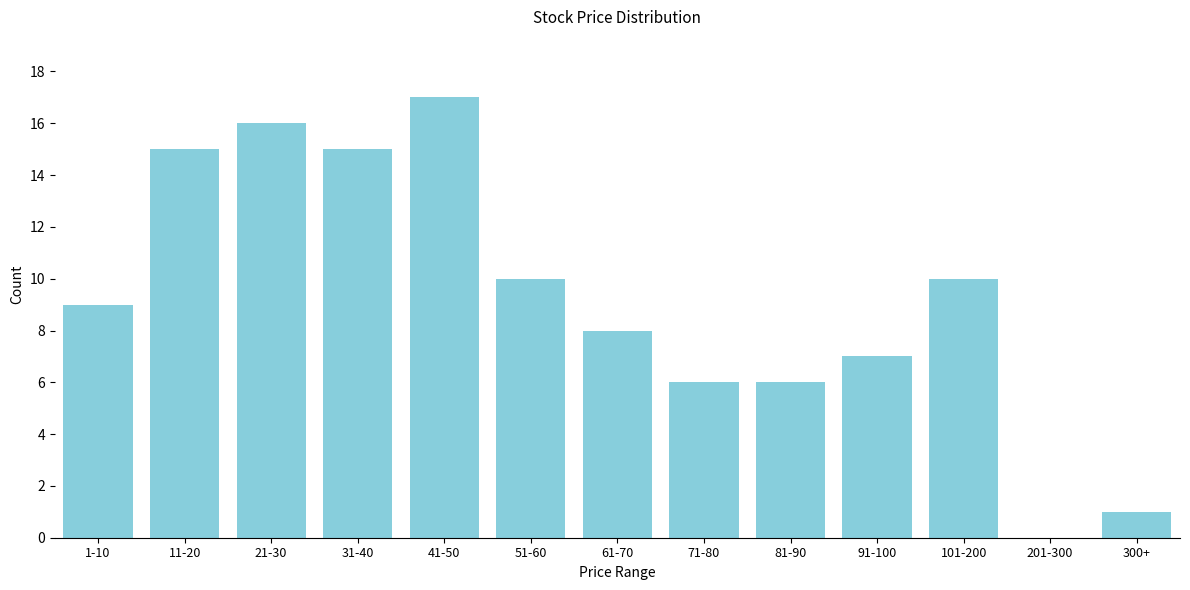

Reading right to left, list all the values displayed in this chart.

300+=1	201-300=0	101-200=10	91-100=7	81-90=6	71-80=6	61-70=8	51-60=10	41-50=17	31-40=15	21-30=16	11-20=15	1-10=9